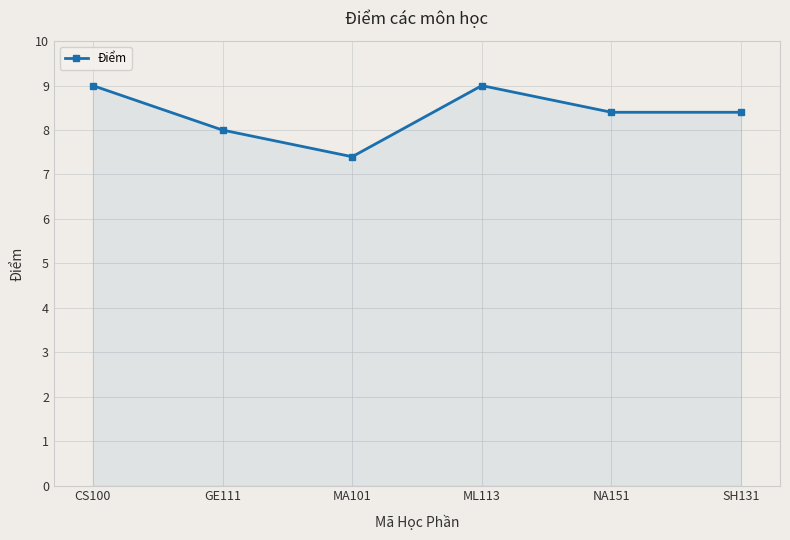

What is the difference between the maximum and minimum values?

1.6